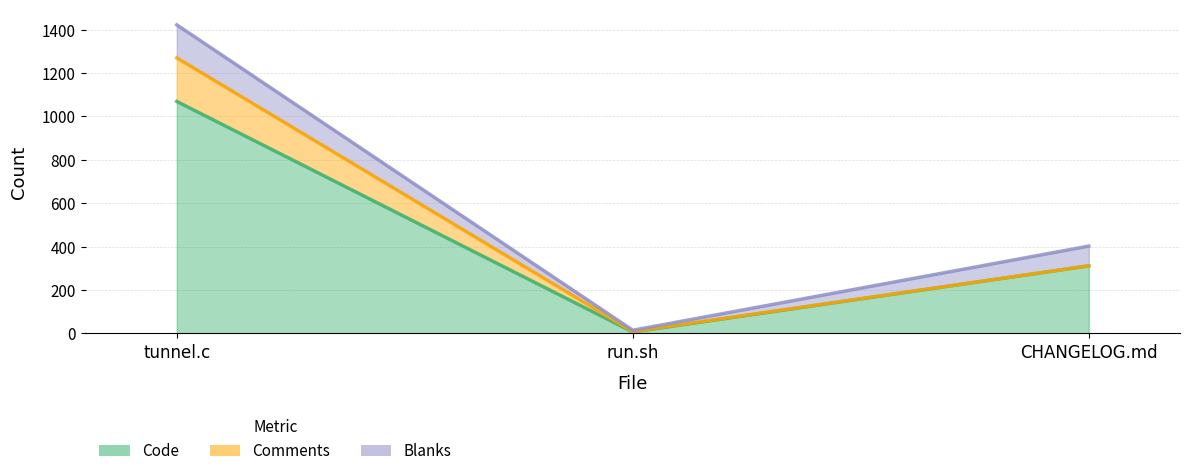

What position from the left is CHANGELOG.md?

3